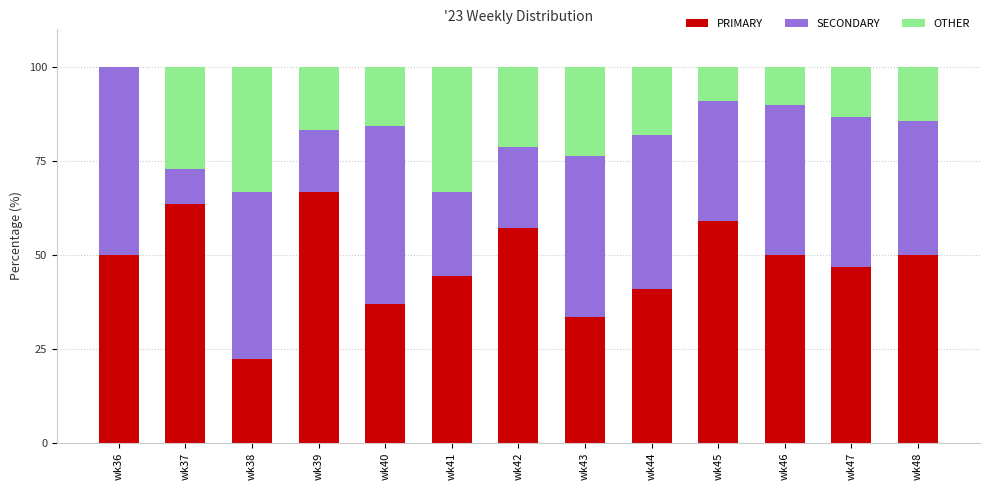

What is the total value across all series at wk38?

100.0